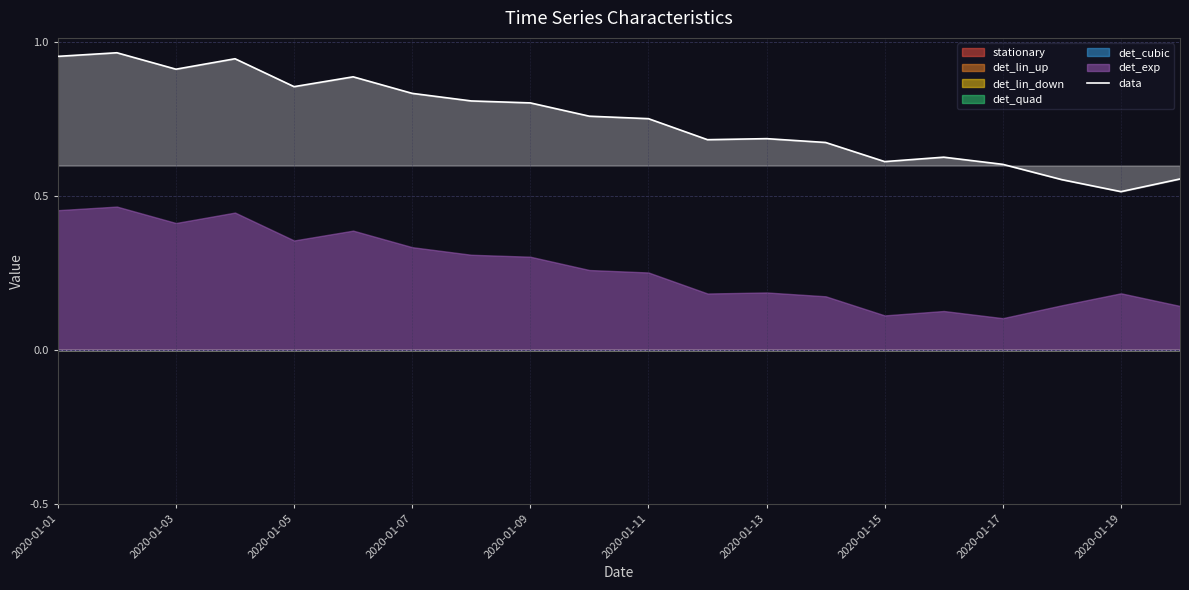

What is the minimum value shown in the chart?

0.5